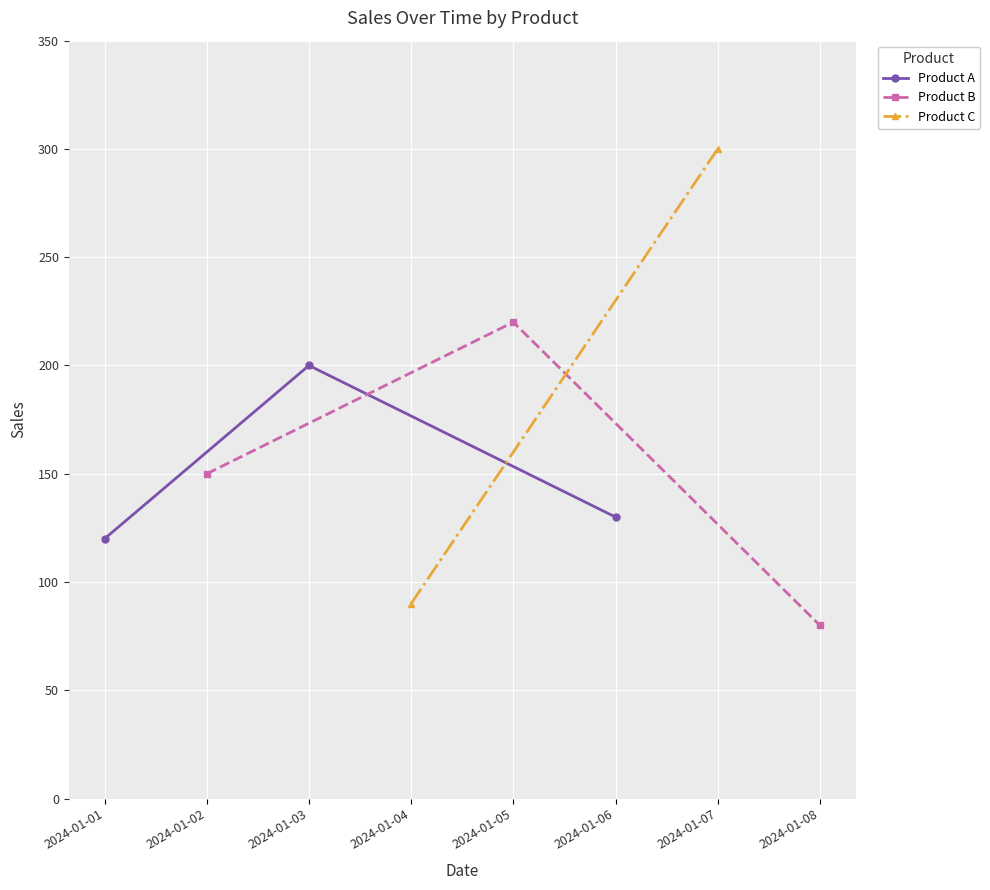

The value of Product B at 2024-01-08 is 80. True or false?

True